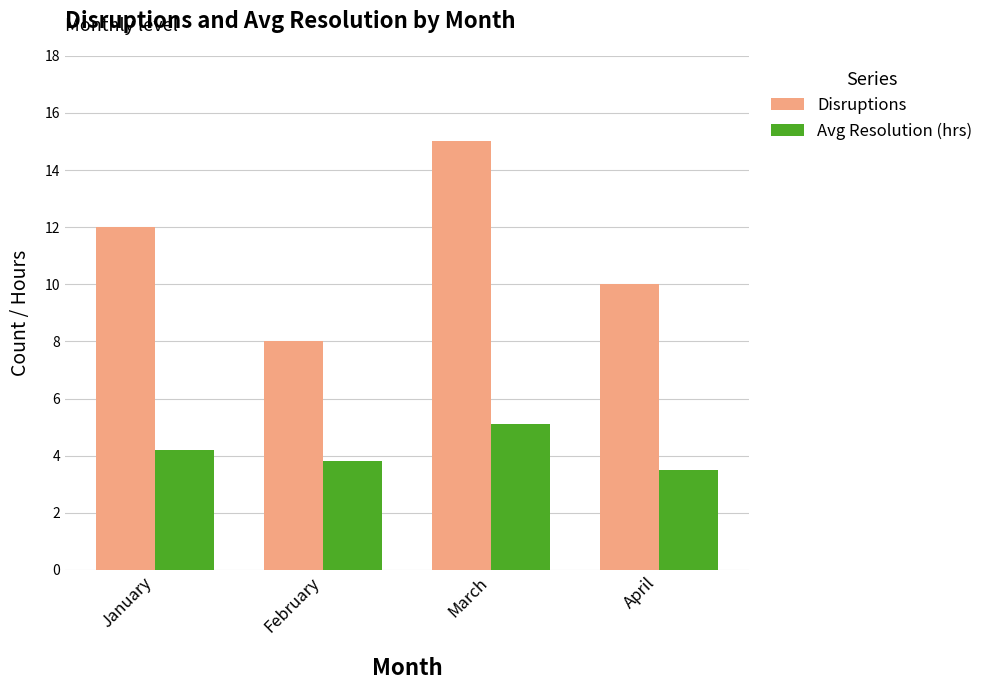

Is it true that Disruptions equals 5.5 at April?

False